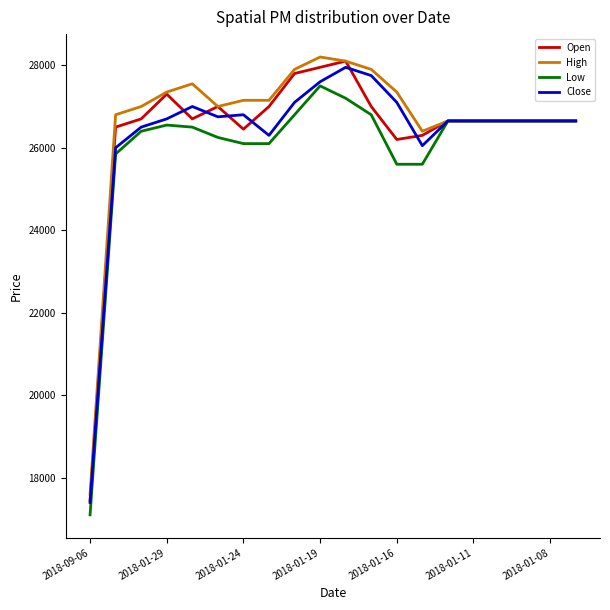

What is the maximum value for Open?

28100